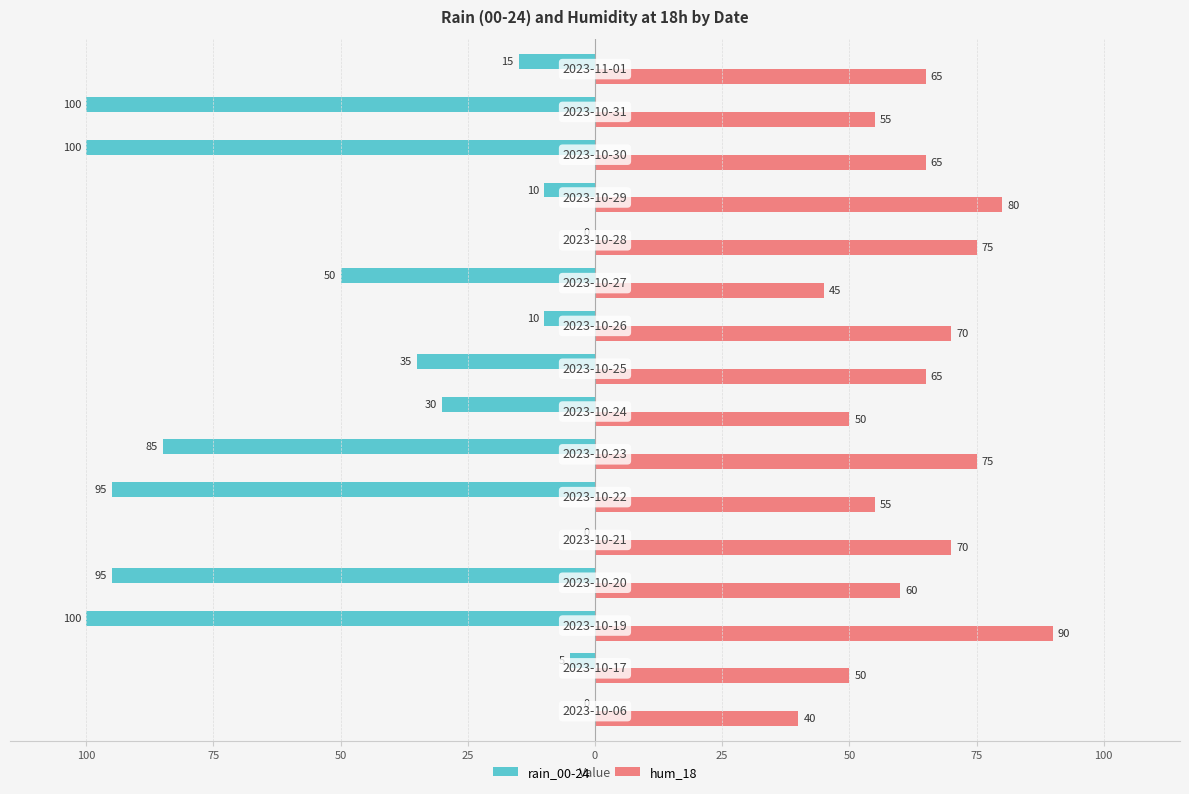

Which series has the widest spread of values?

rain_00-24